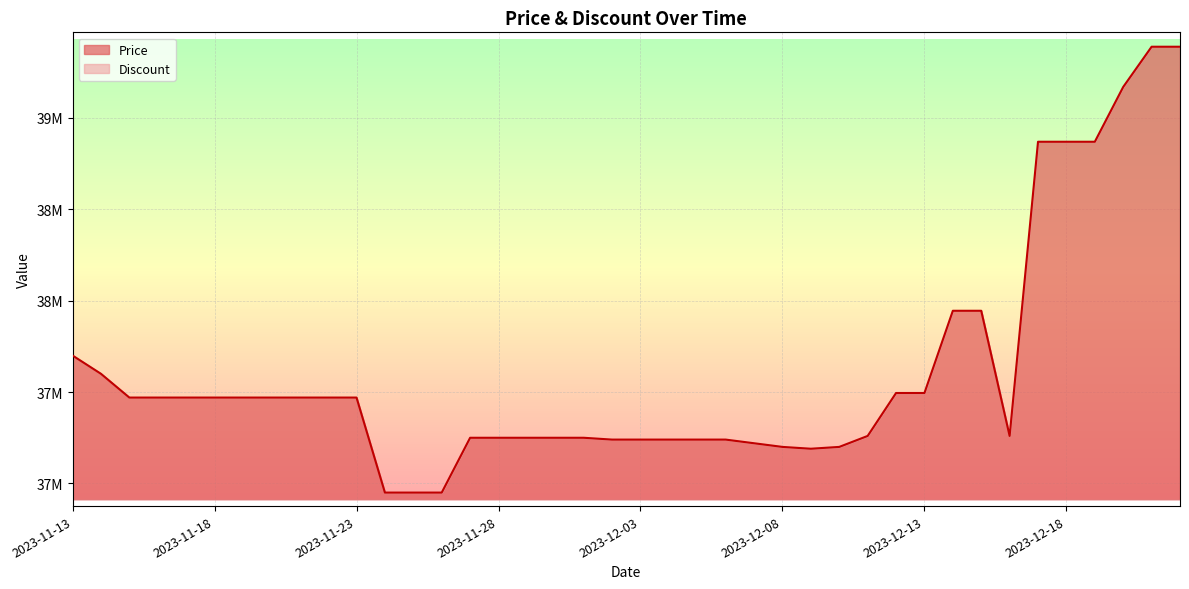

Reading left to right, list all the values displayed in this chart.

2023-11-13=37700000	2023-11-14=37600000	2023-11-15=37470000	2023-11-16=37470000	2023-11-17=37470000	2023-11-18=37470000	2023-11-19=37470000	2023-11-20=37470000	2023-11-21=37470000	2023-11-22=37470000	2023-11-23=37470000	2023-11-24=36950000	2023-11-25=36950000	2023-11-26=36950000	2023-11-27=37250000	2023-11-28=37250000	2023-11-29=37250000	2023-11-30=37250000	2023-12-01=37250000	2023-12-02=37240000	2023-12-03=37240000	2023-12-04=37240000	2023-12-05=37240000	2023-12-06=37240000	2023-12-07=37220000	2023-12-08=37200000	2023-12-09=37190000	2023-12-10=37200000	2023-12-11=37260000	2023-12-12=37495000	2023-12-13=37495000	2023-12-14=37945000	2023-12-15=37945000	2023-12-16=37260000	2023-12-17=38870000	2023-12-18=38870000	2023-12-19=38870000	2023-12-20=39170000	2023-12-21=39390000	2023-12-22=39390000